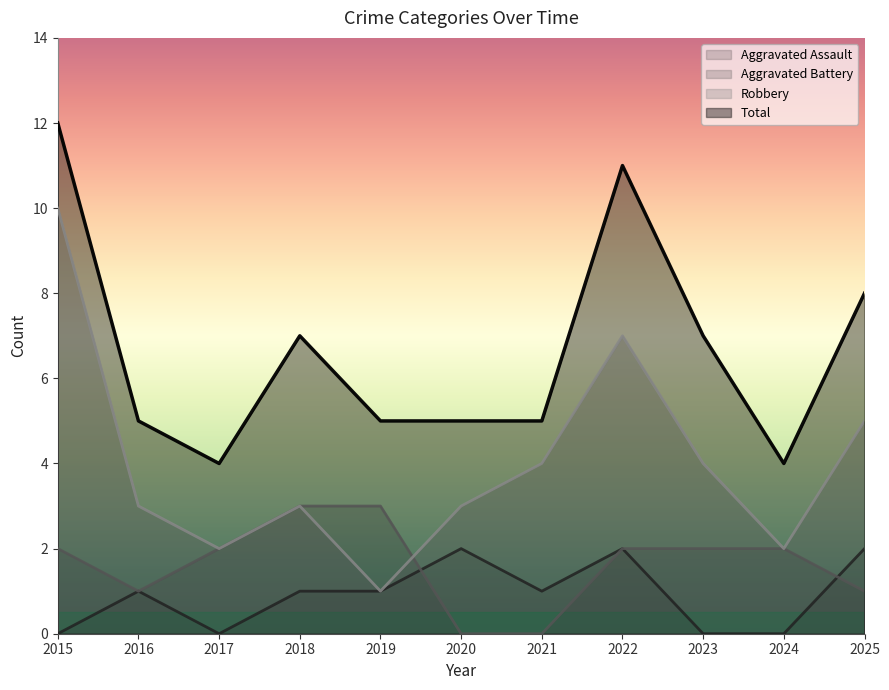

At which label is Aggravated Assault closest to 1?

2016